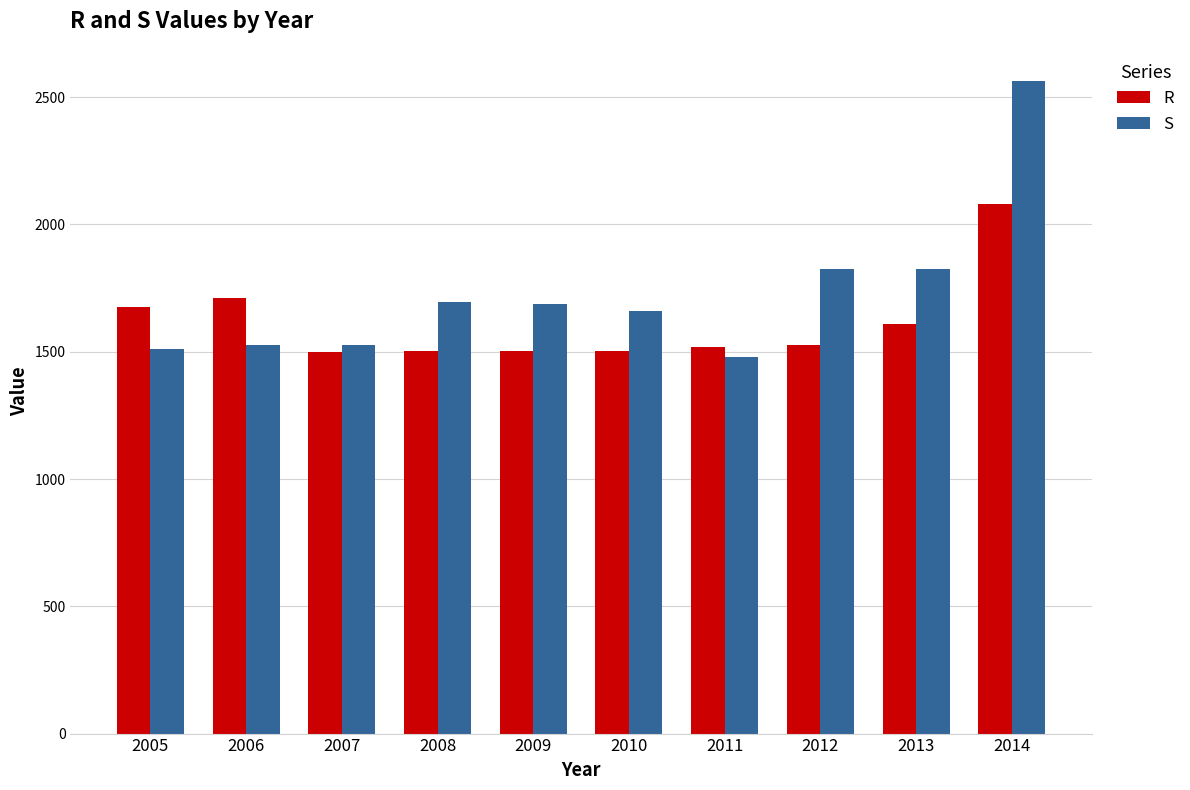

Is it true that R equals 1713 at 2006?

True